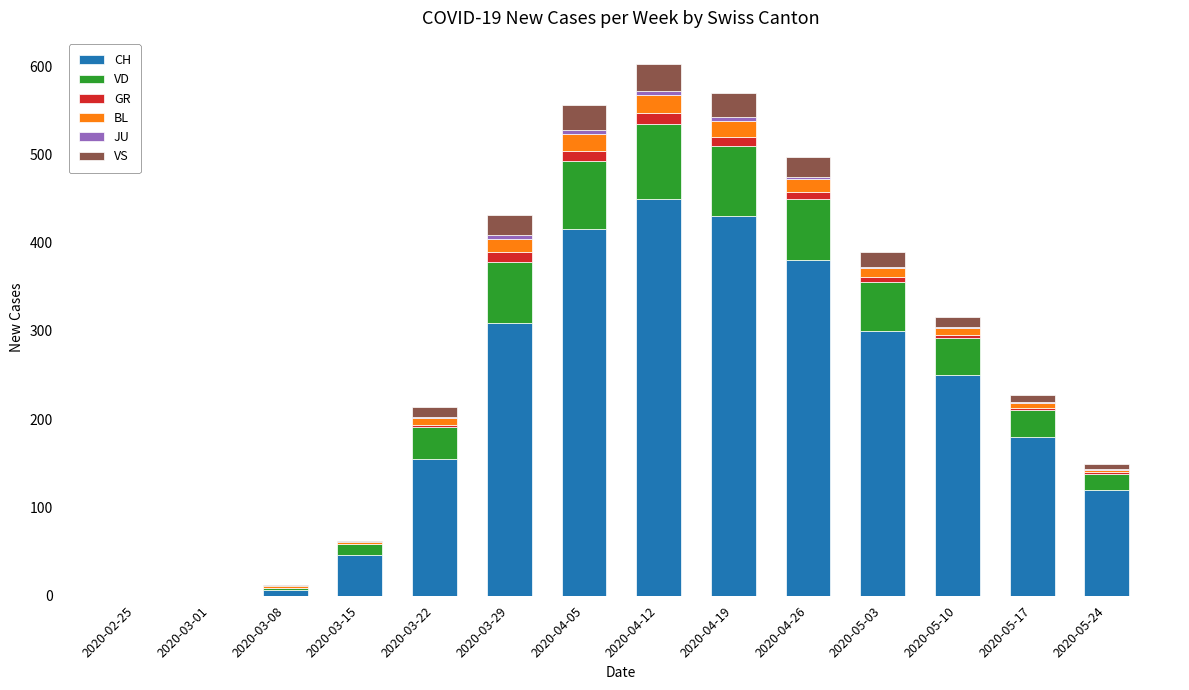

What is the sum of all CH values?

3042